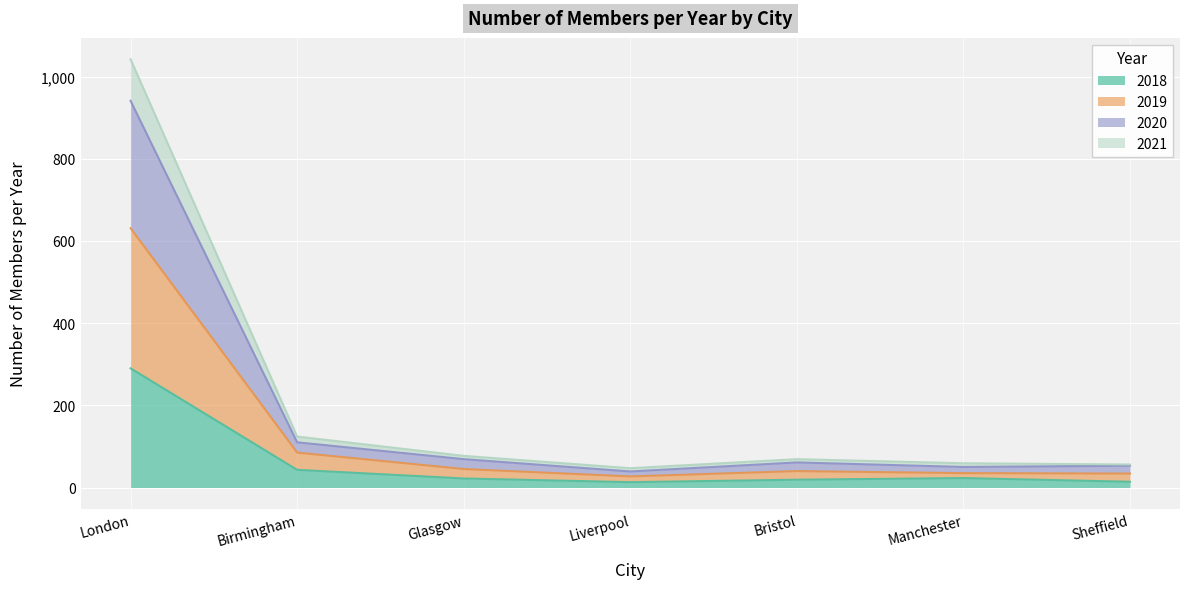

What is the total value across all series at London?

1042